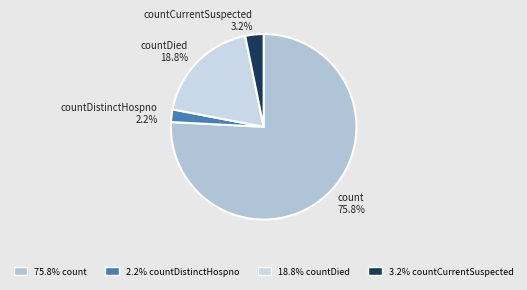

Which category has the biggest portion of the pie?

count